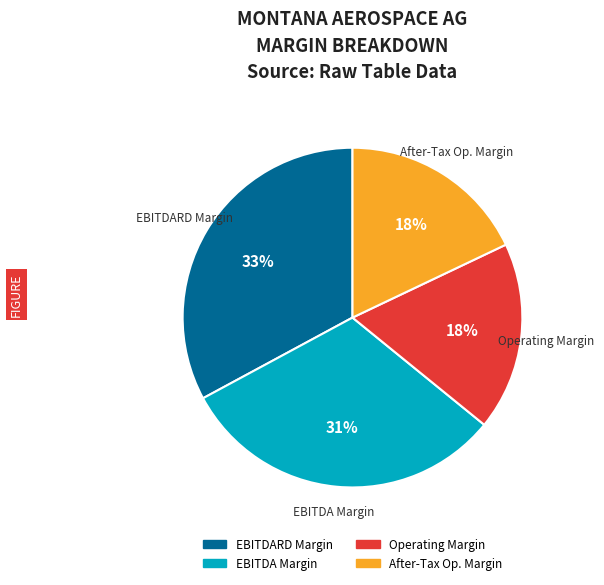

How many slices are in this pie chart?

4